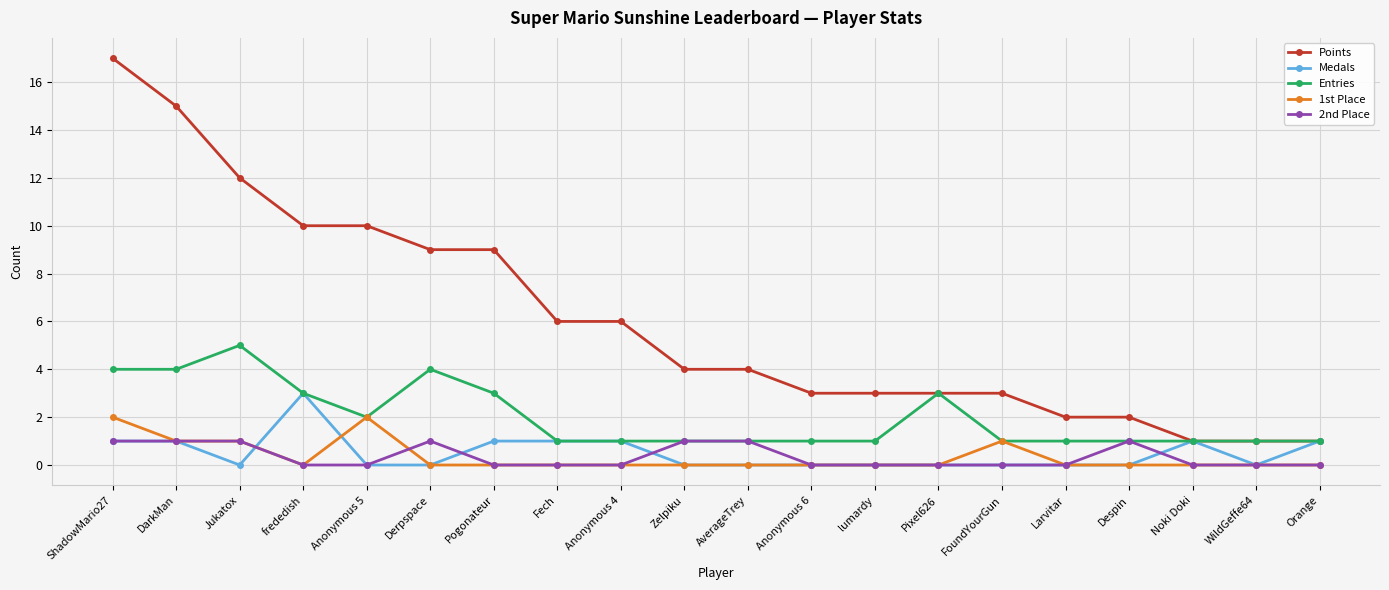

What is the value of the Points point at the 18th from the left?

1